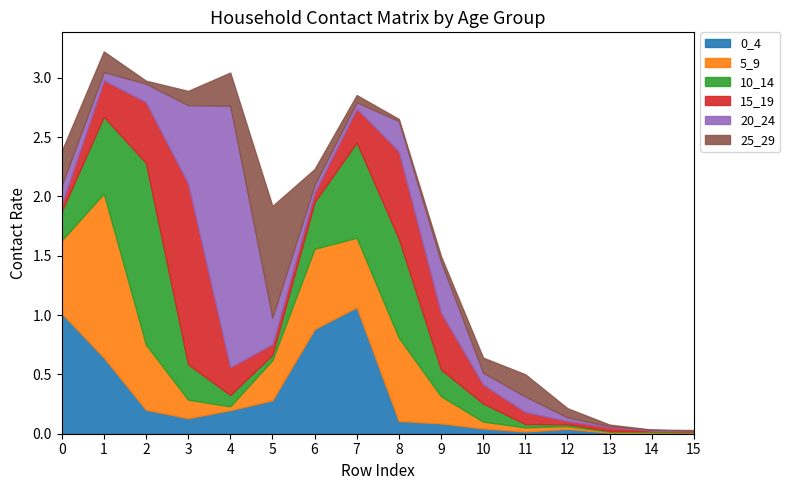

True or false: 20_24 and 15_19 intersect in this chart.

True